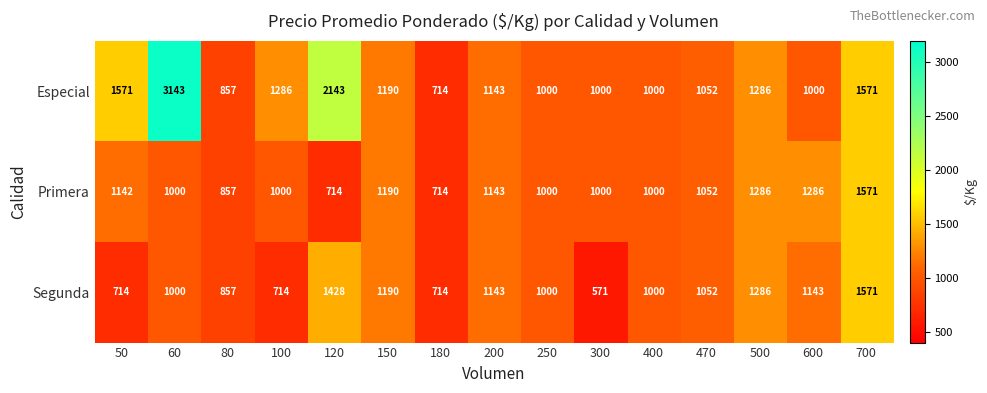

What is the difference between the second highest and second lowest values in the Segunda series?

714